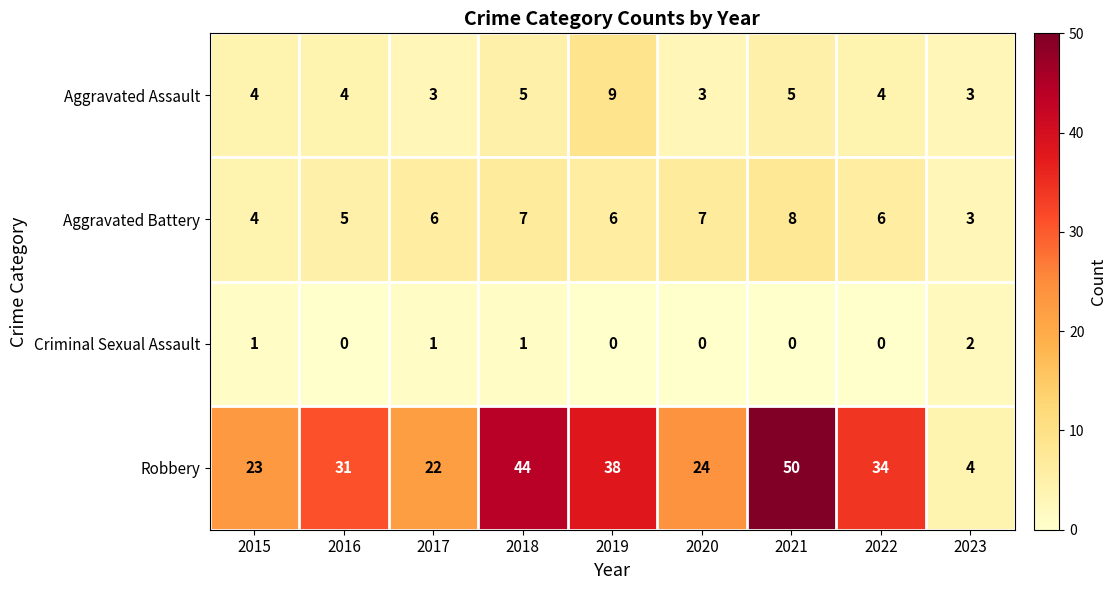

What value does the Robbery series have at 2016?

31